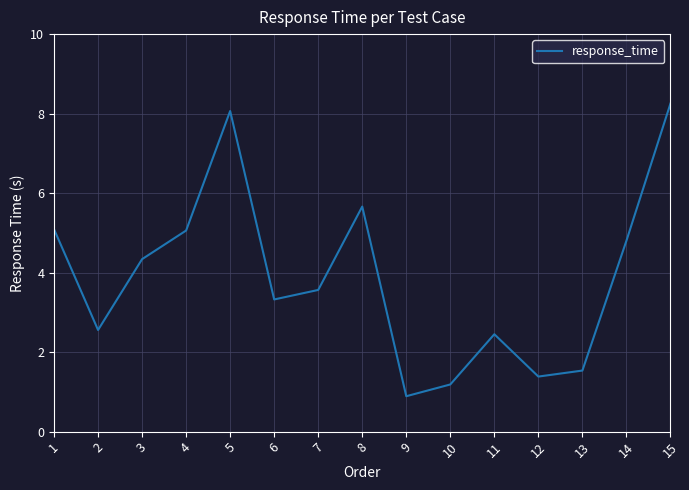

Reading left to right, transcribe all the data shown in this chart.

1=5.1	2=2.6	3=4.3	4=5.1	5=8.1	6=3.3	7=3.6	8=5.7	9=0.9	10=1.2	11=2.5	12=1.4	13=1.5	14=4.8	15=8.3